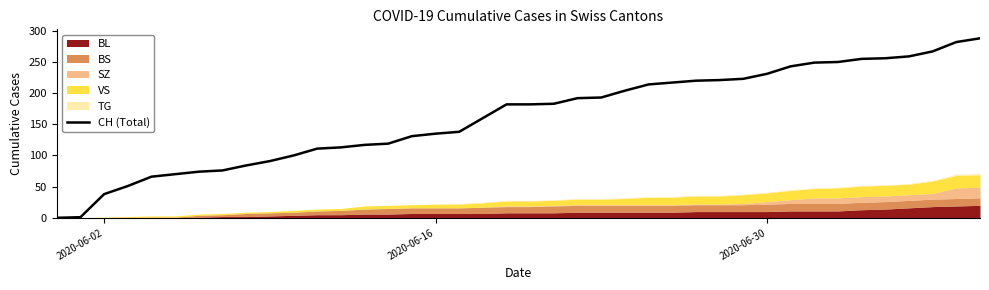

How many data points are above 182?

19